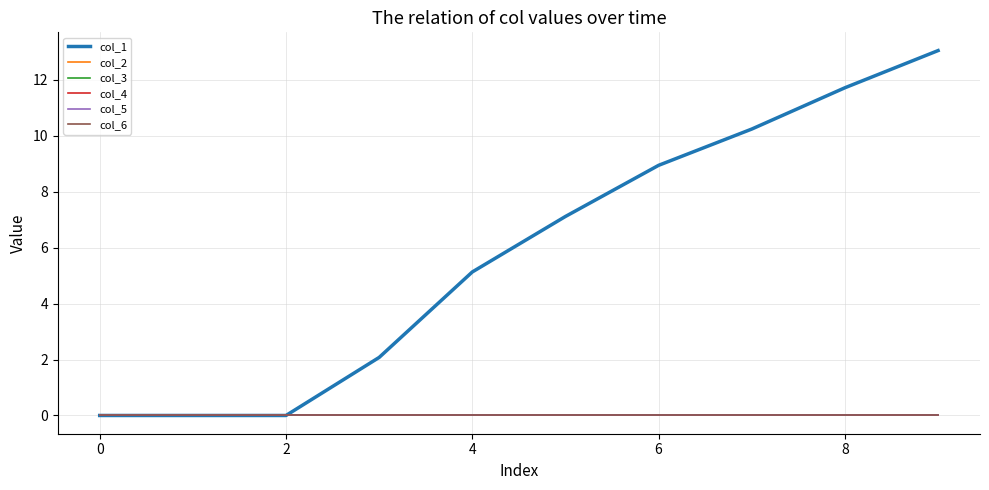

Does the chart have visible grid lines?

Yes